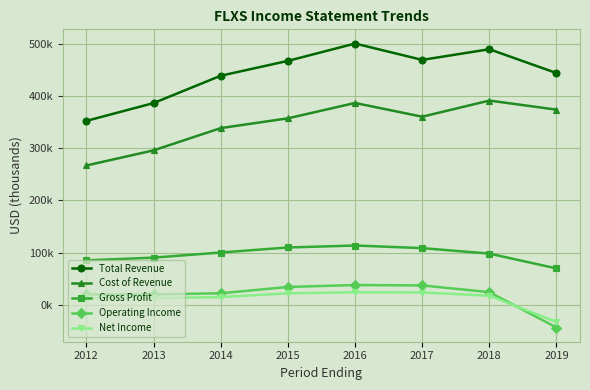

True or false: Cost of Revenue and Total Revenue intersect in this chart.

False